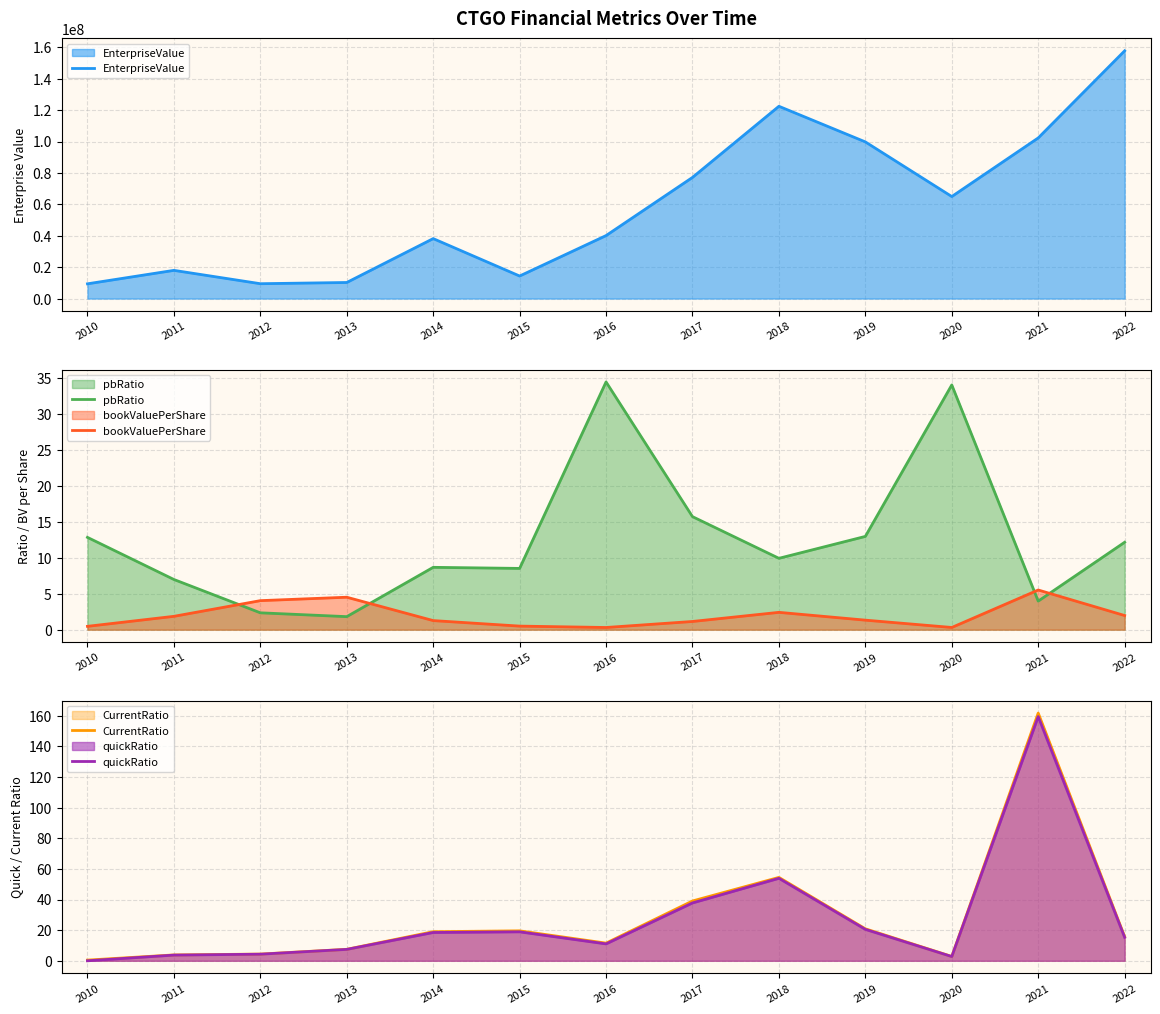

True or false: CurrentRatio has a value of 161.8 at 2021.

True